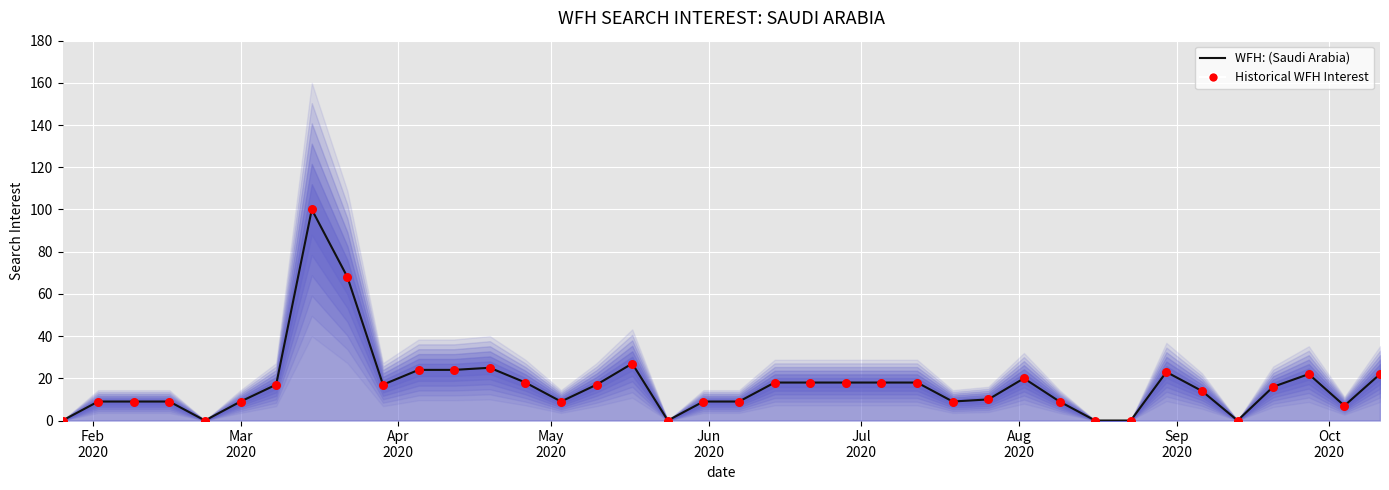

What are all the series names shown in the legend?

WFH: (Saudi Arabia), Historical WFH Interest